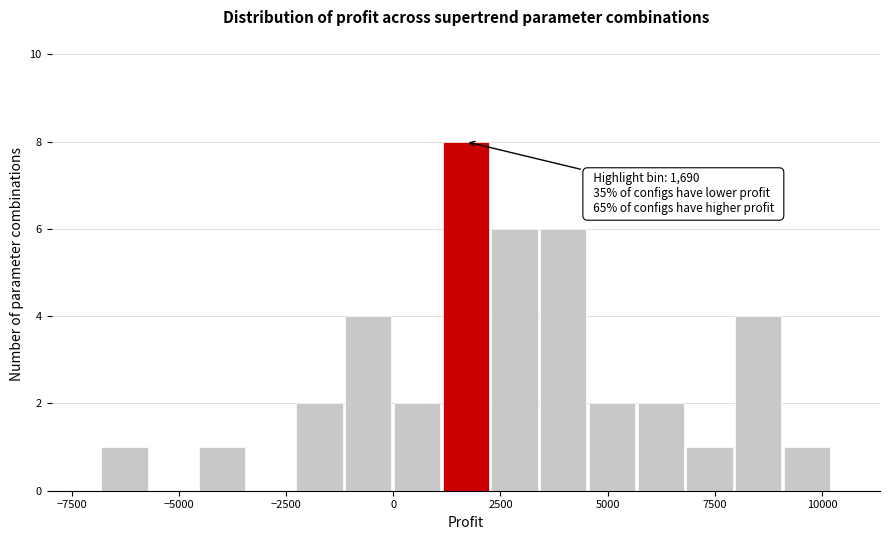

Read against the x-axis, roughly where is the centre of the tallest bar?

1500